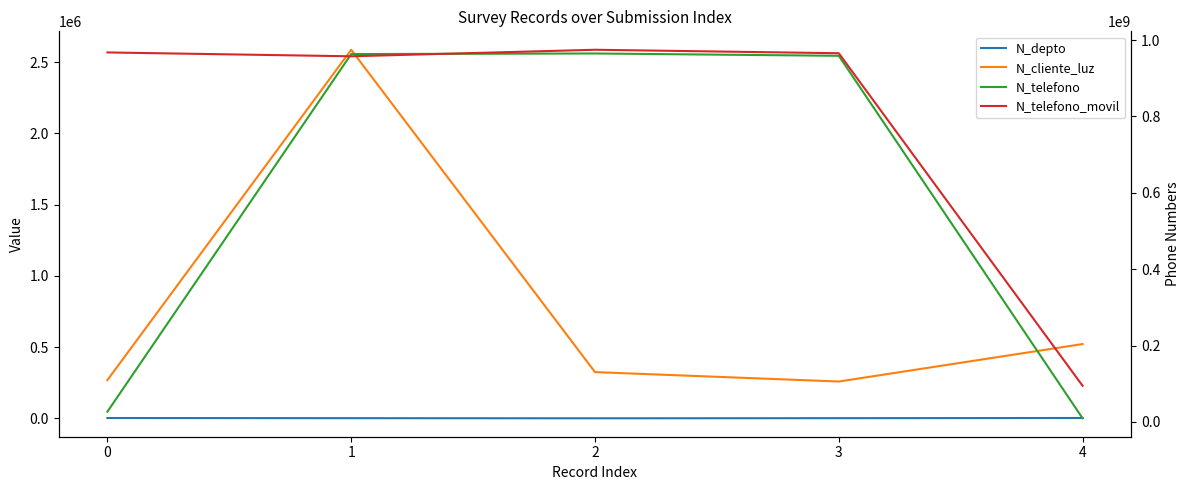

True or false: N_telefono_movil has more than 2 points higher than both neighbors.

False